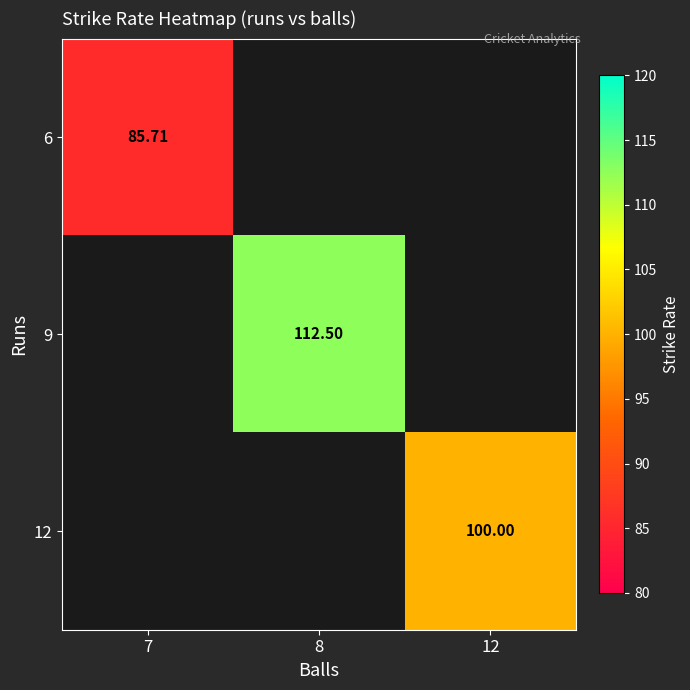

At 7, list the series in order from smallest to largest.

6, 9, 12